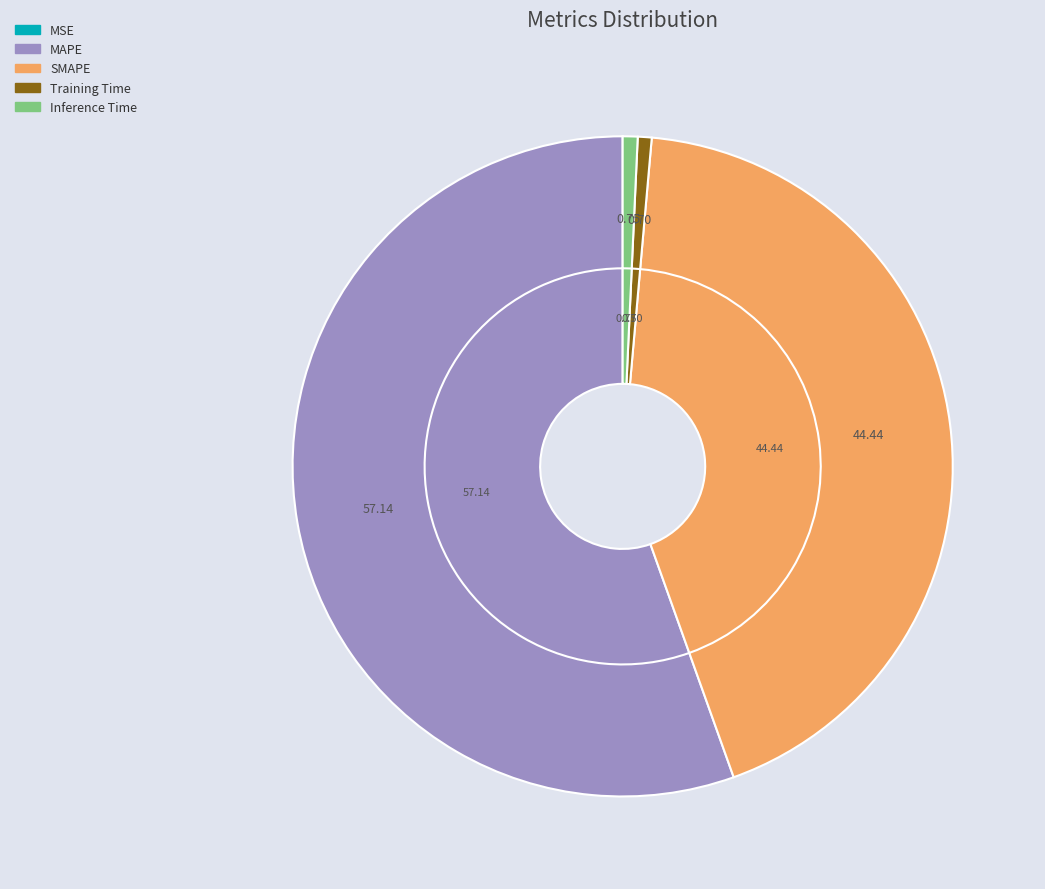

Which category has the biggest portion of the pie?

MAPE